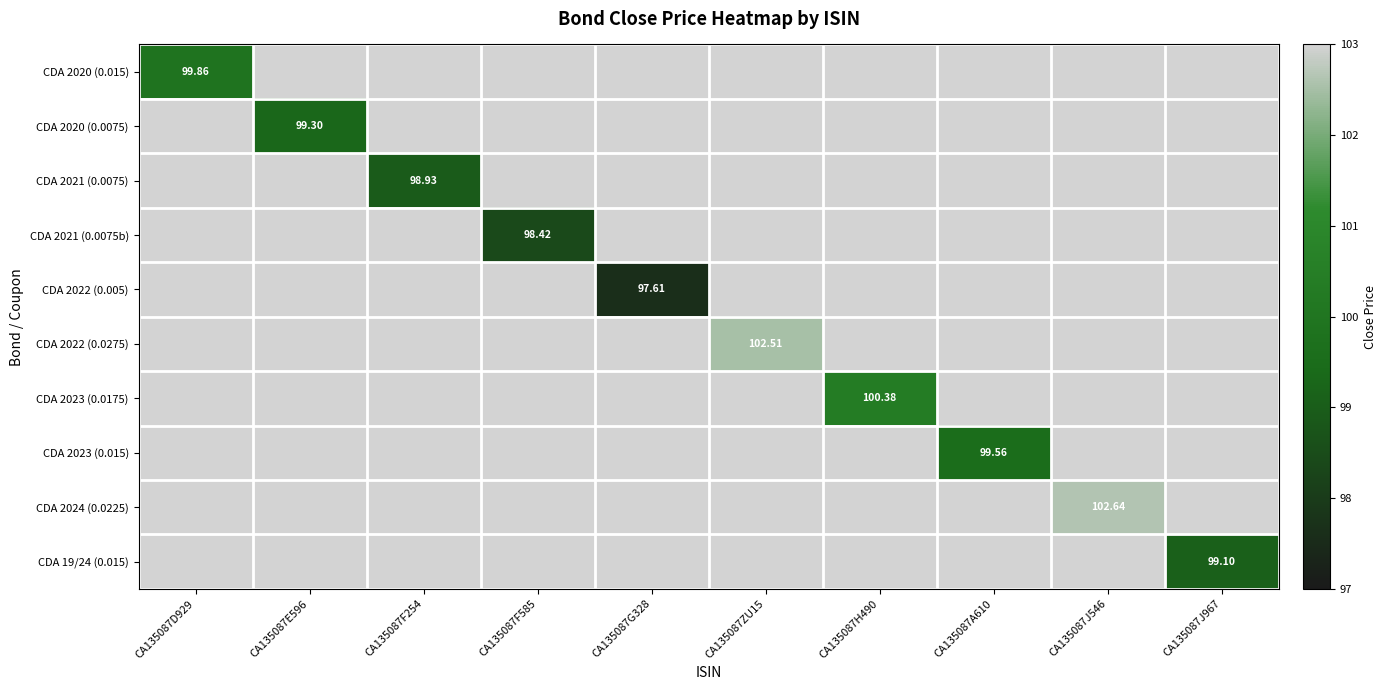

What is the minimum value shown in the chart?

97.6